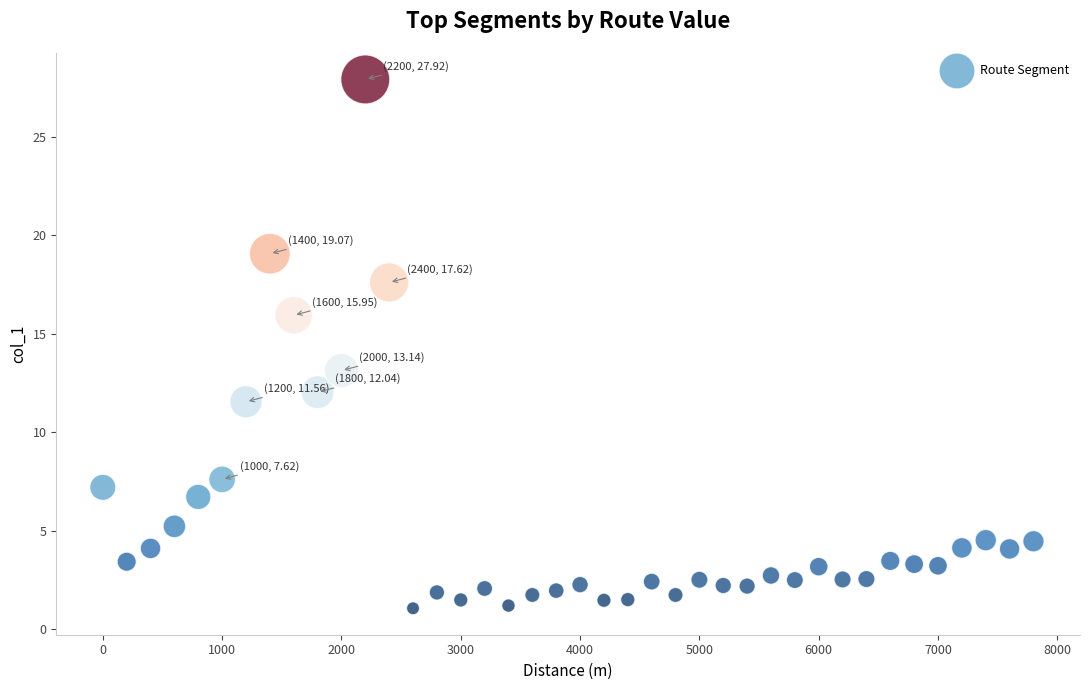

What is the range of X values (max minus min)?

7800.0